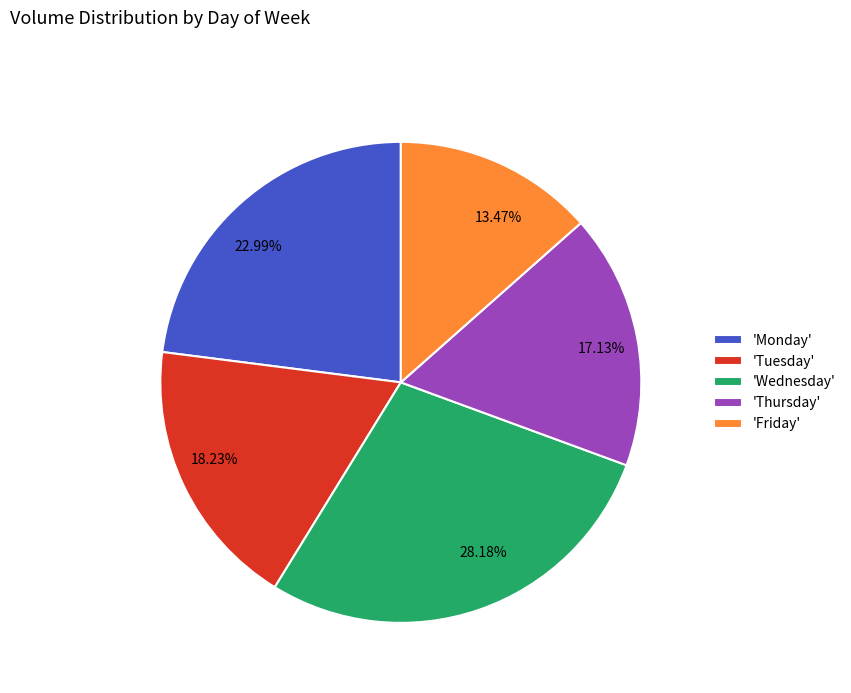

Does 17.13% account for over 50% of the chart?

No